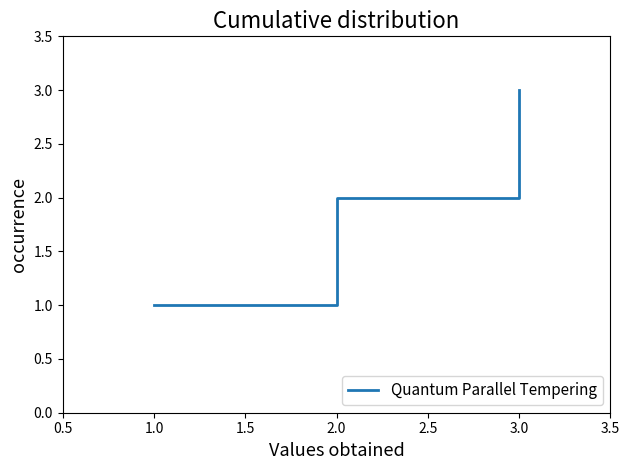

What is the sum of all values?

6